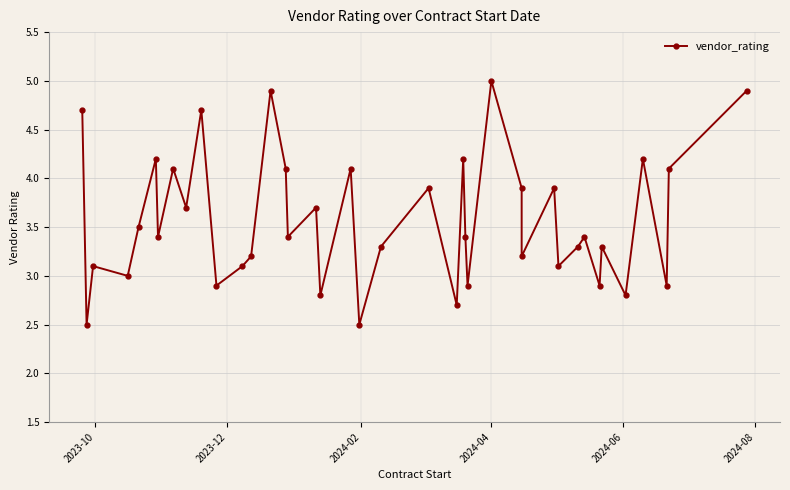

How many values exceed 3?

30